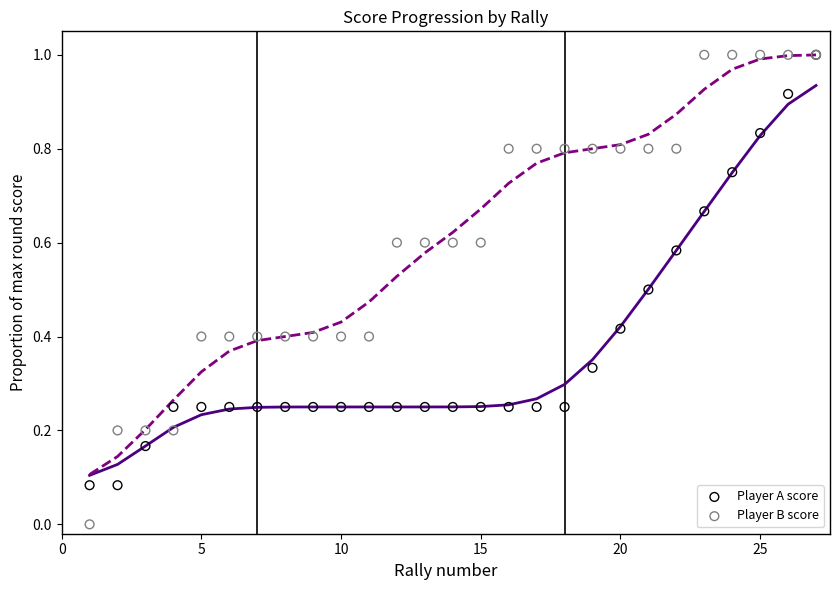

What are all the series names shown in the legend?

Player A score, Player B score